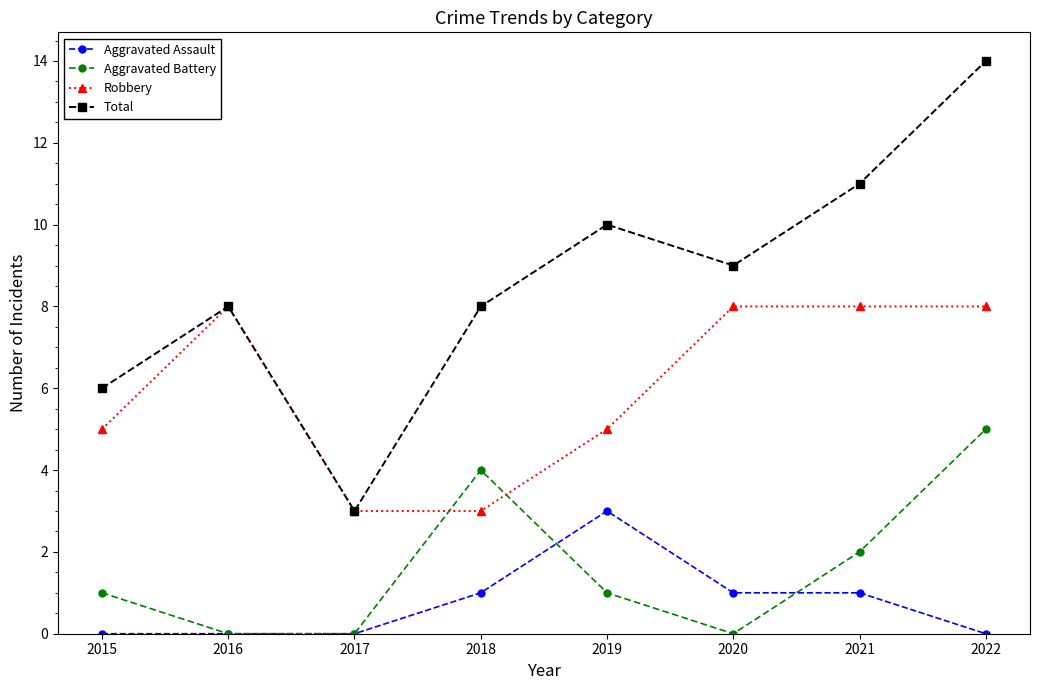

What is the spread (max minus min) of values at 2021?

10